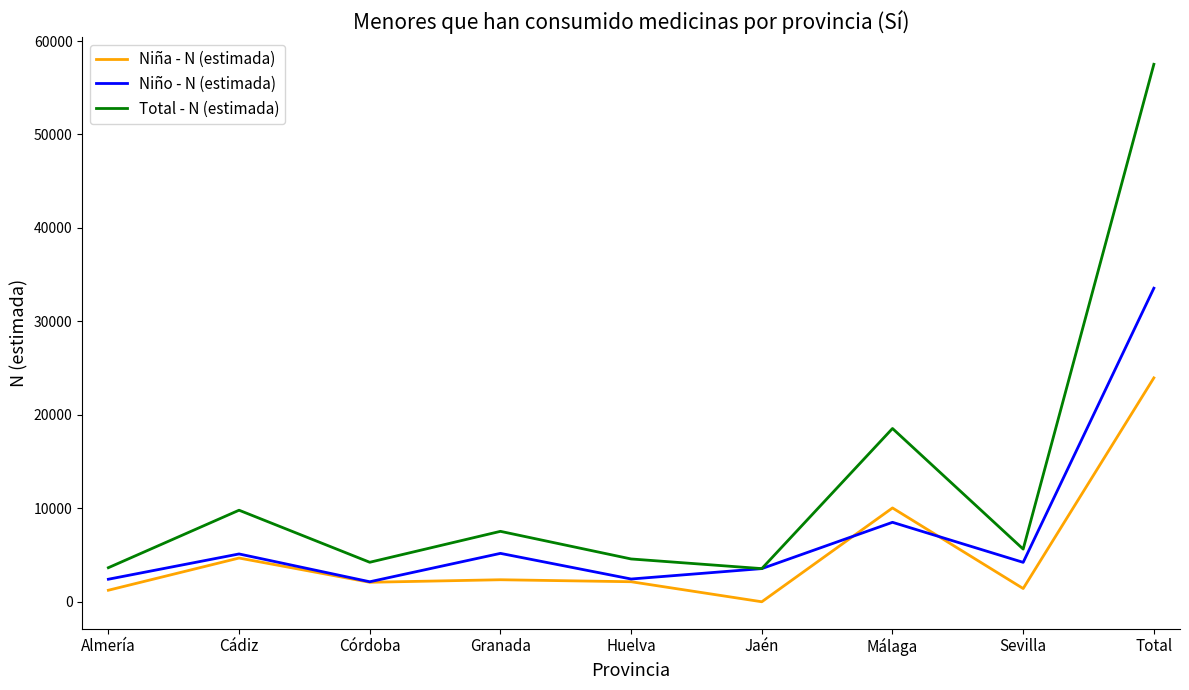

Which series has the largest total across all categories?

Total - N (estimada)